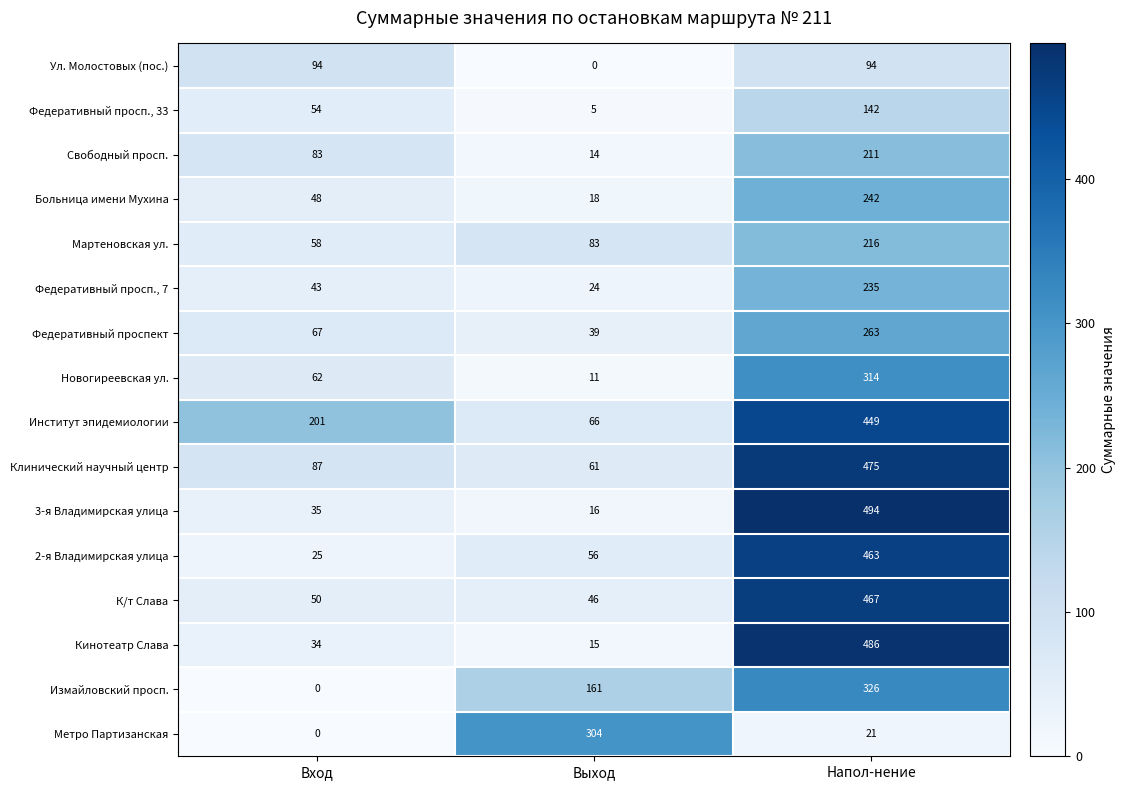

Between Вход and Выход, which series saw the biggest shift?

Метро Партизанская